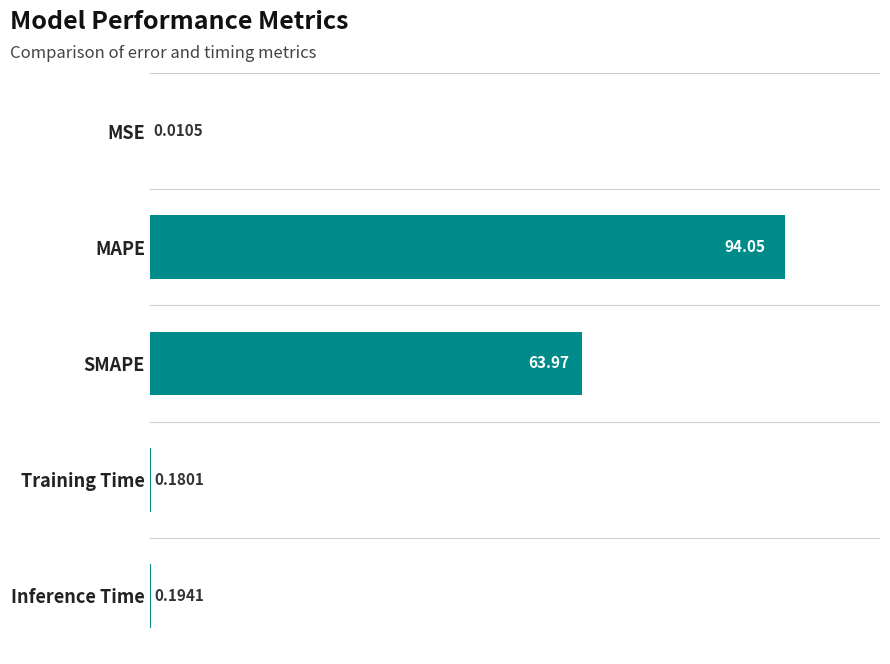

Which category has the highest value across all series?

MAPE